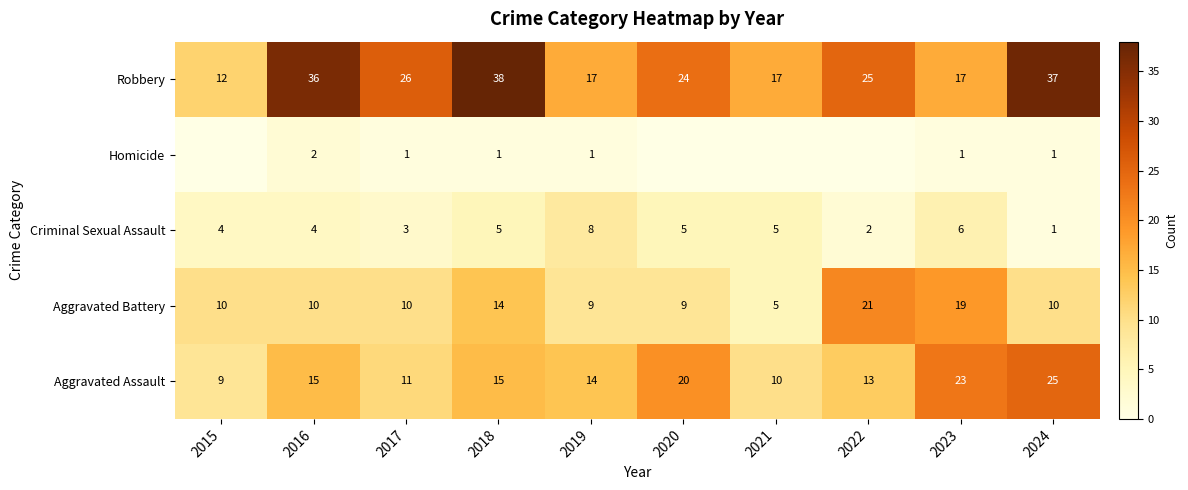

Which series changed the most between 2018 and 2019?

Robbery